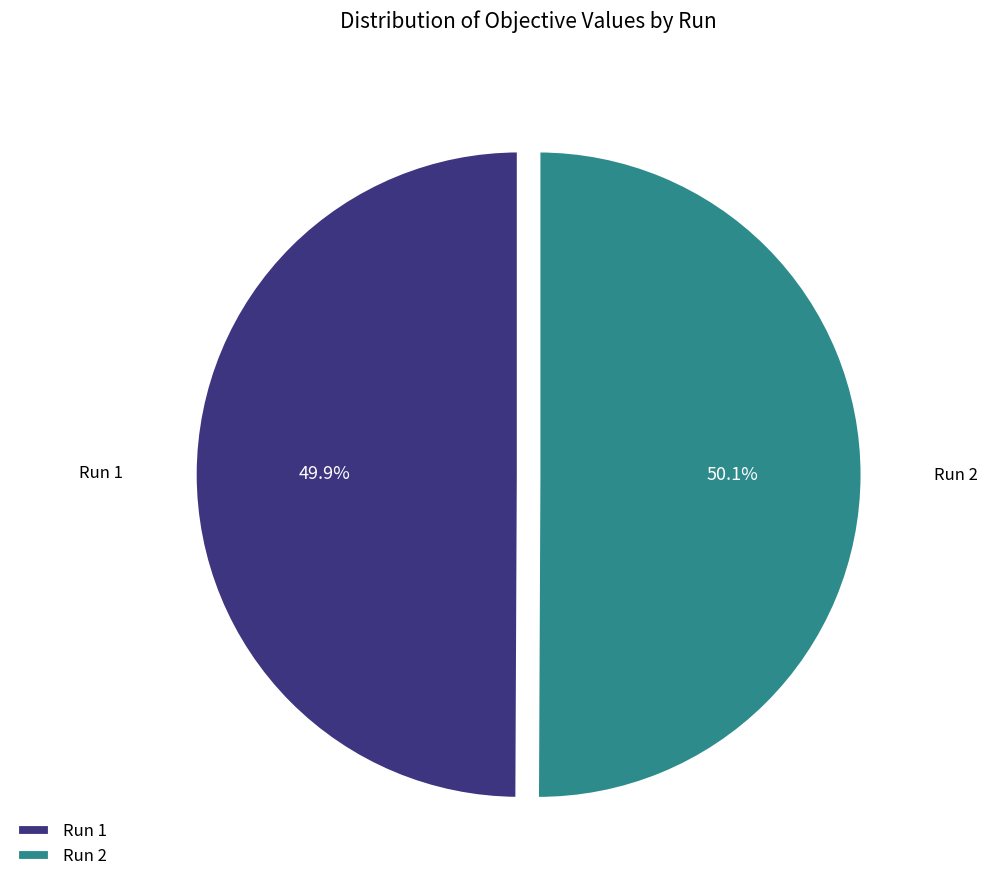

How many slices are in this pie chart?

2